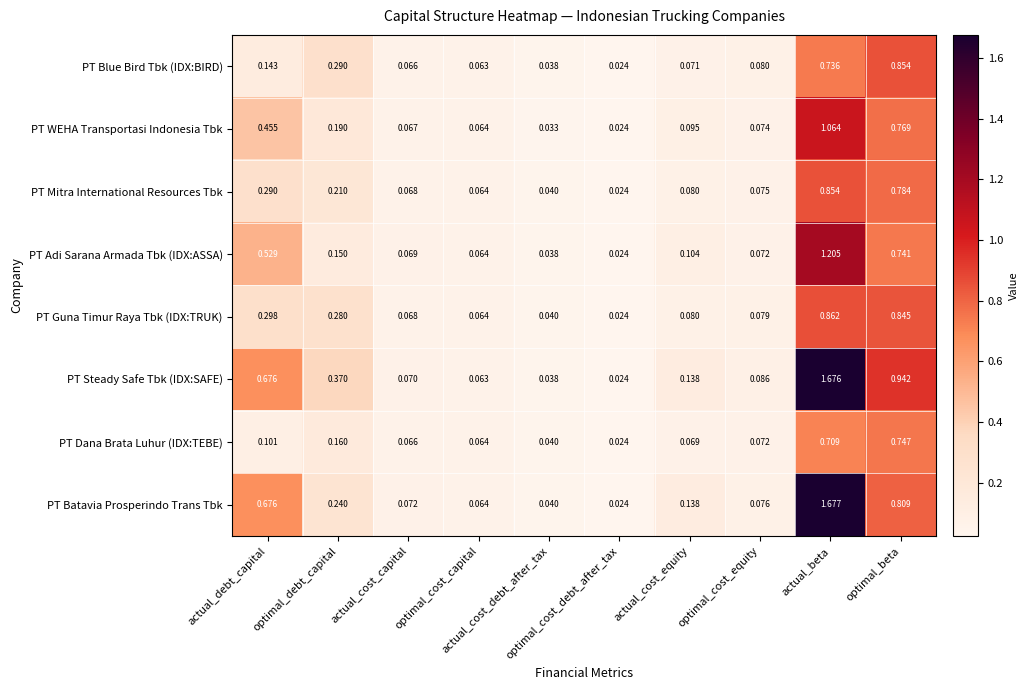

Which series has the largest total across all categories?

PT Steady Safe Tbk (IDX:SAFE)